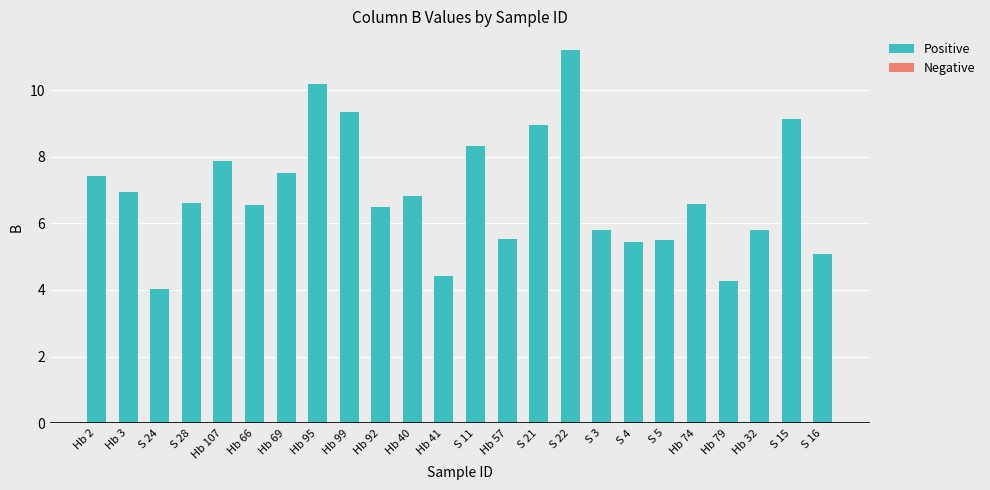

Count the number of data series in this chart.

1